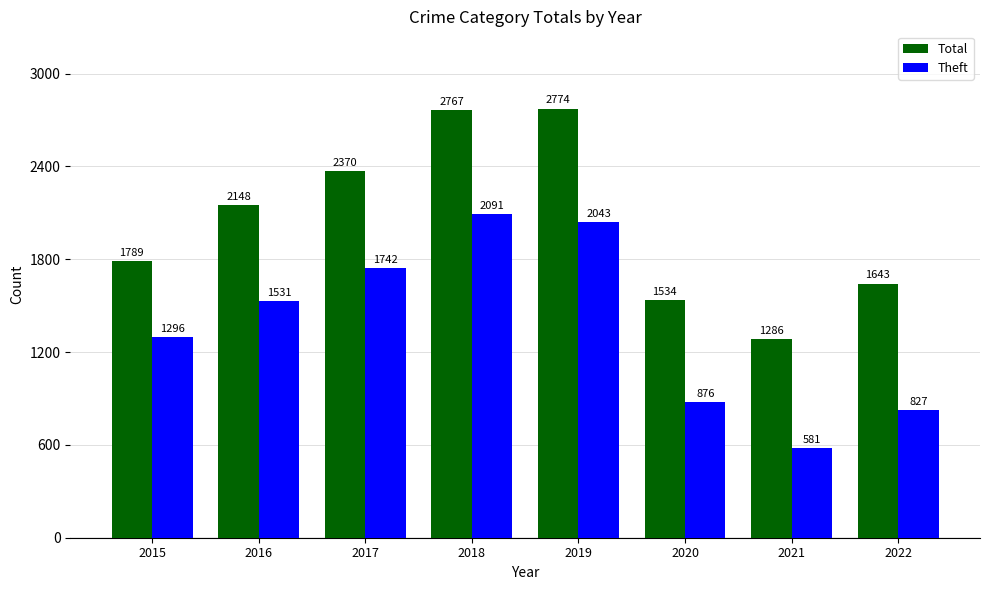

Are the bars grouped side by side (vs. stacked)?

Yes